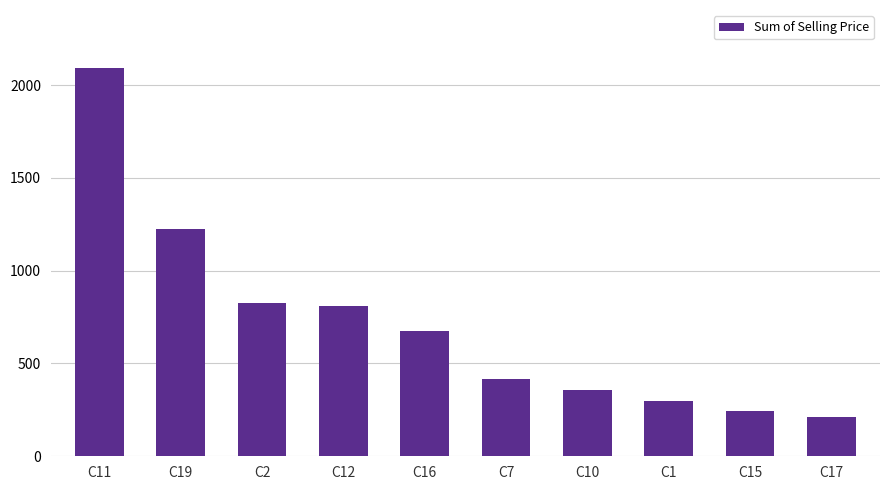

What is the ratio of the value at C7 to the value at C16?

0.6